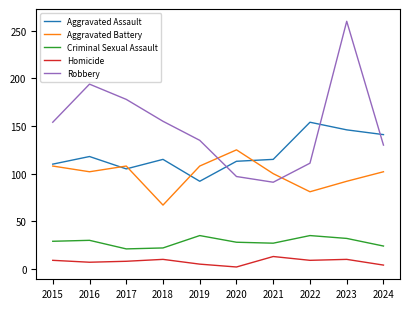

At which category is the sum across all series the highest?

2023